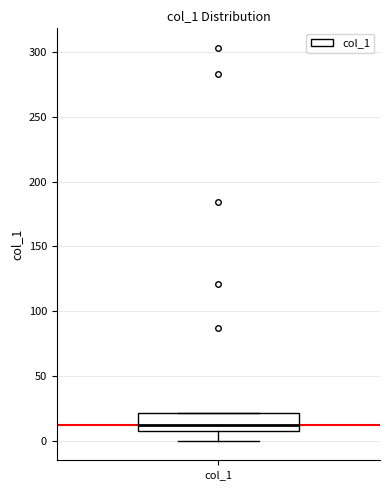

Transcribe this box plot: give where the median line is, the range the box spans, and where the two whiskers end, as read against the y-axis. The values are not printed on the chart, so give them approximately, as read against the axis.

median 10, box 5 to 20, whiskers 0 to 20